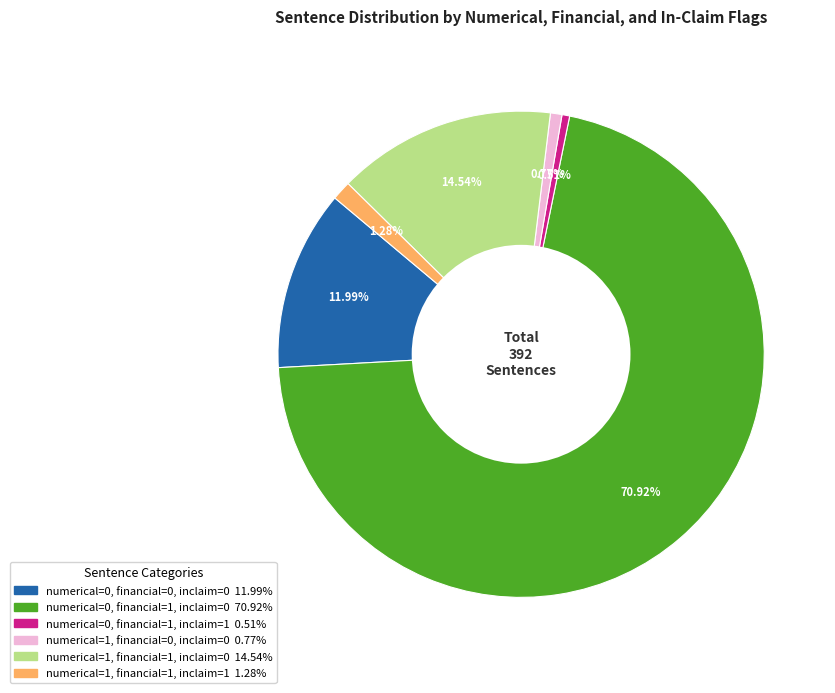

How many segments does this pie chart have?

6